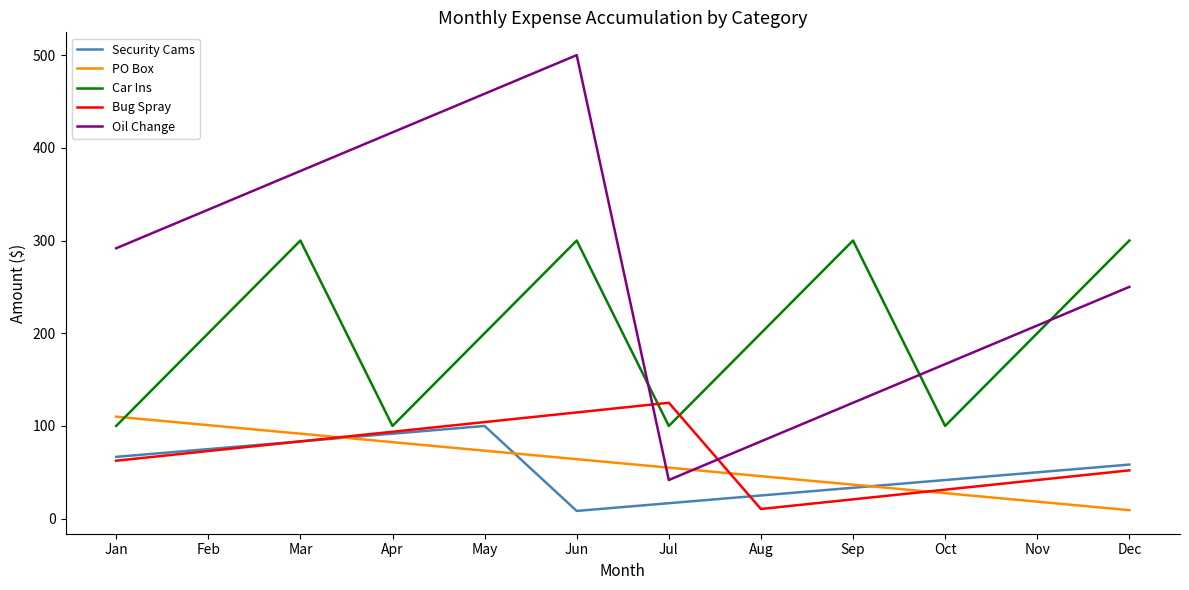

At how many categories does at least one series exceed 295?

7